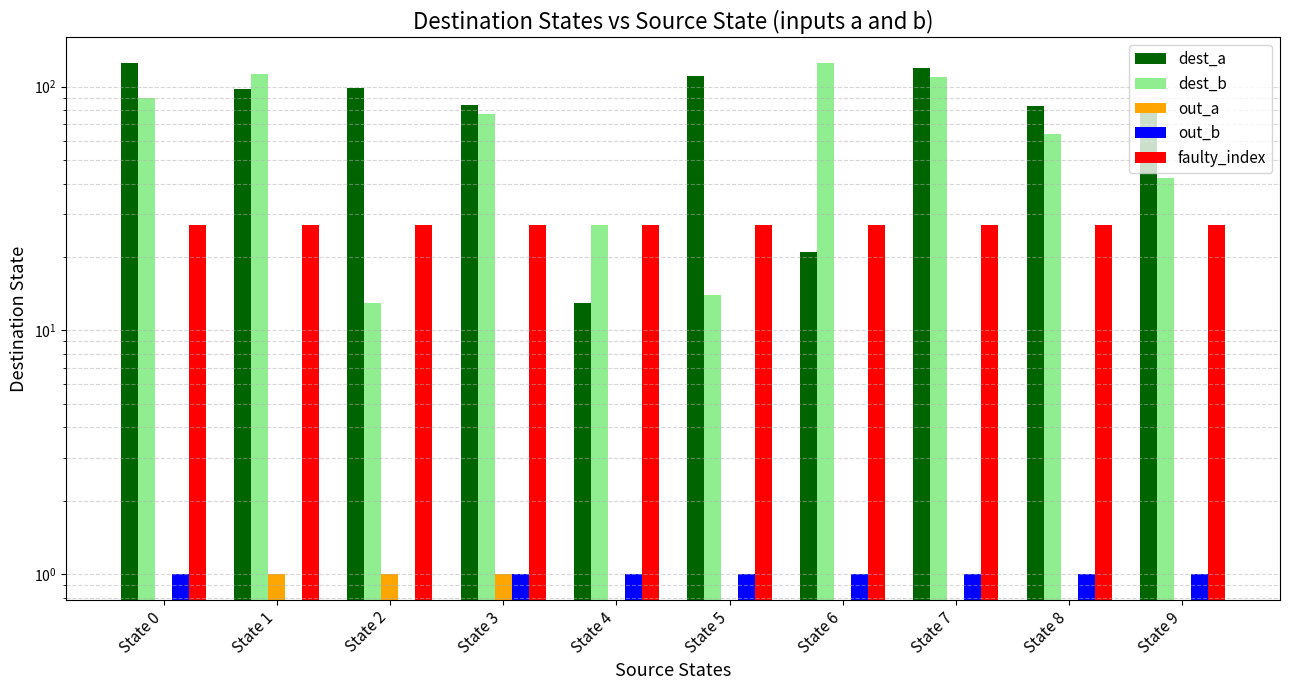

Is it true that dest_a equals 83 at State 8?

True